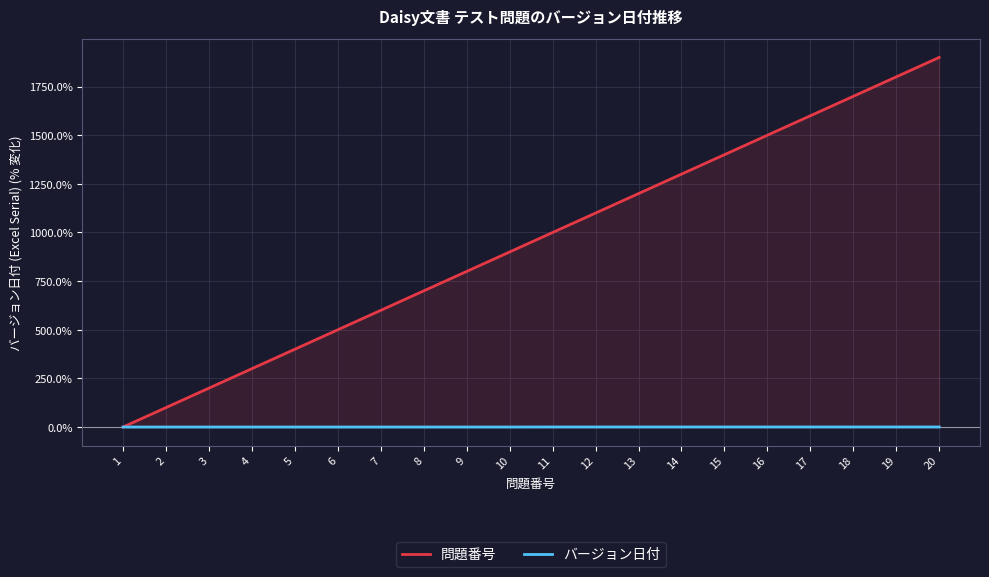

The value of 問題番号 at 20 is 1900.0. True or false?

True